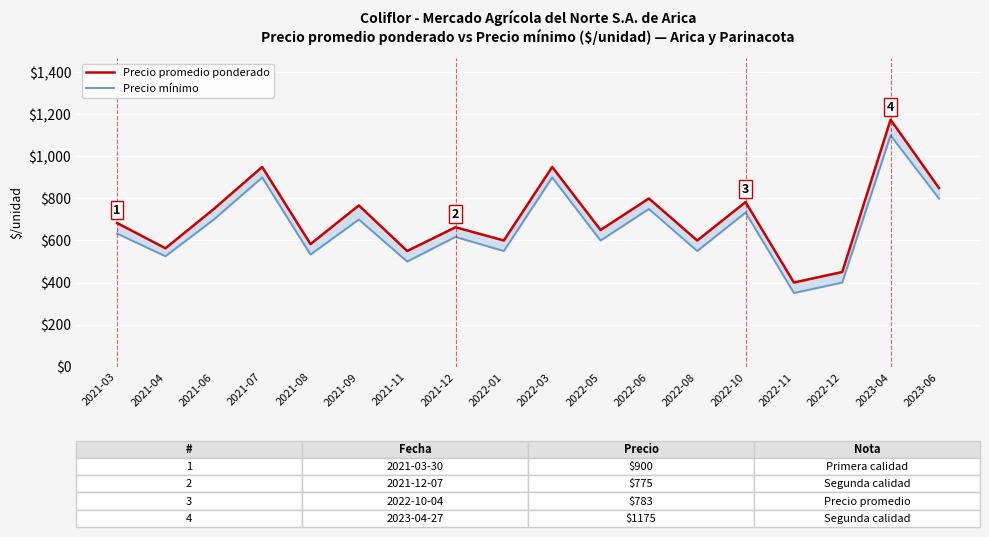

What is the difference between the Precio mínimo values at 2022-01 and 2021-08?

17